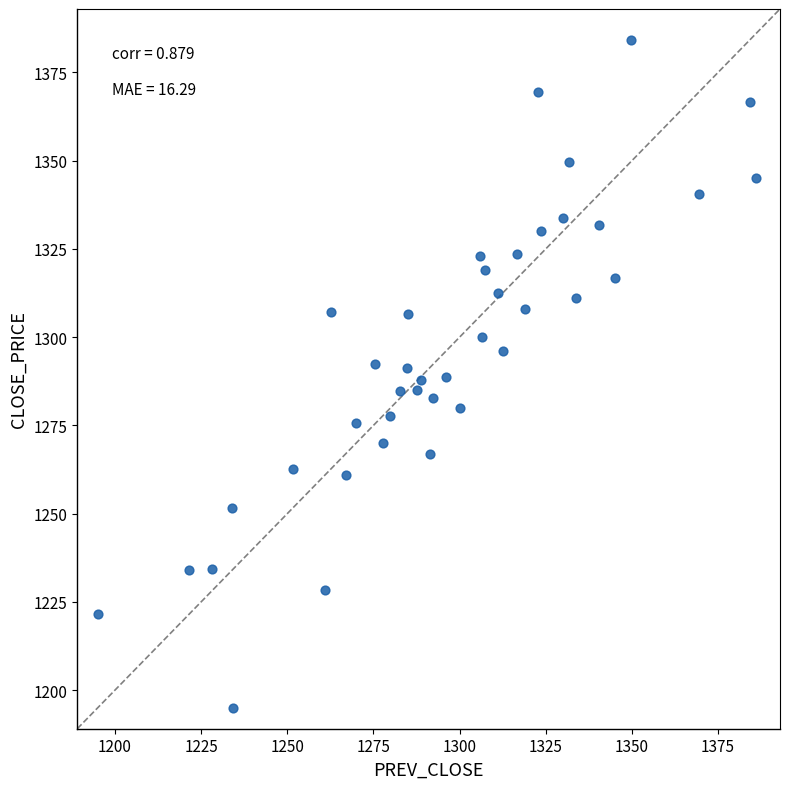

What is the range of X values (max minus min)?

191.0